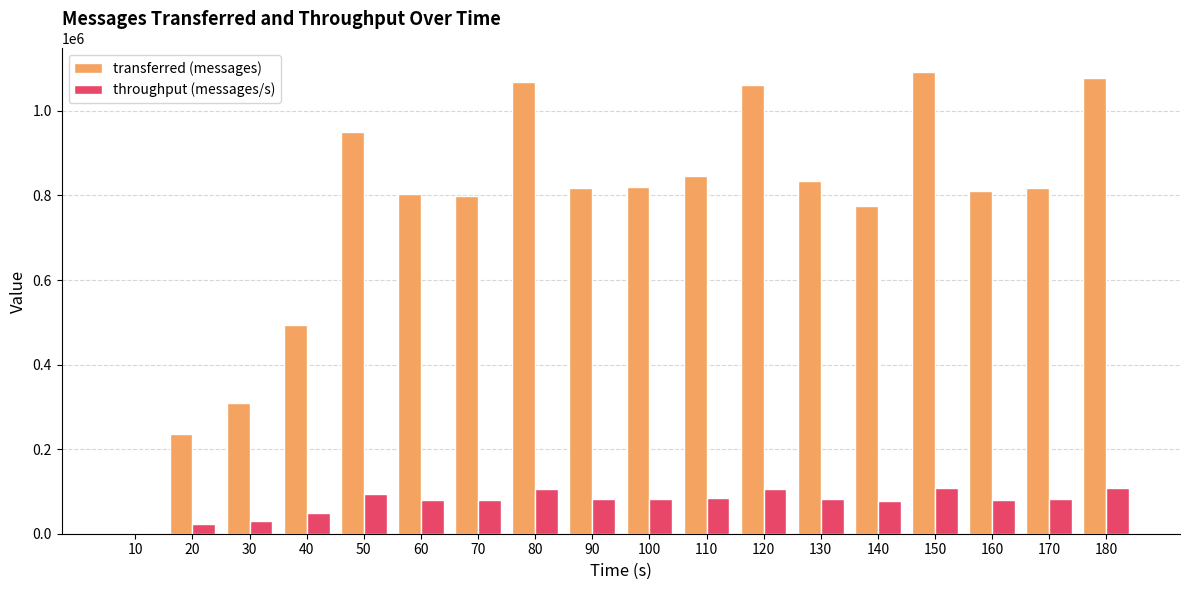

Is the value of throughput (messages/s) at 150 greater than the value of transferred (messages) at 110?

No